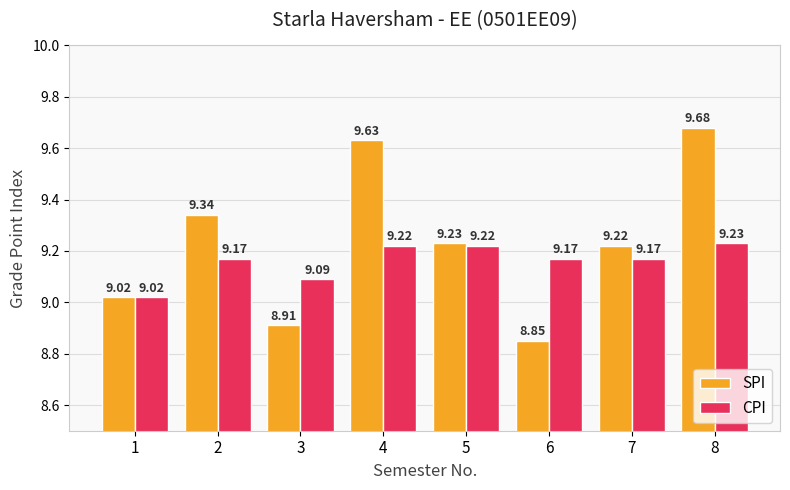

What is the difference between the maximum and minimum values in the SPI series?

0.8